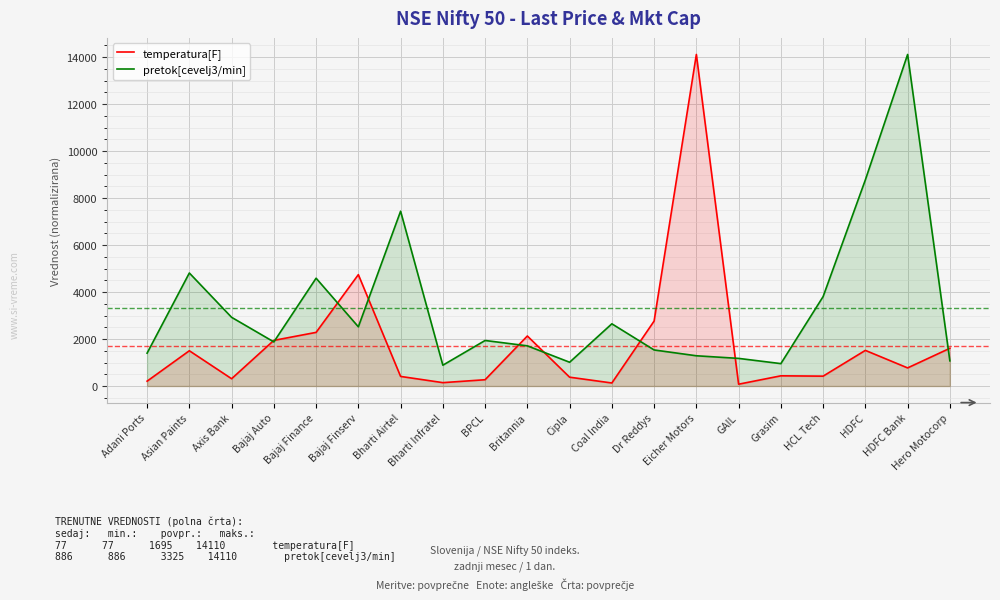

What is the value of the pretok[cevelj3/min] point at the 9th from the left?

1937.8